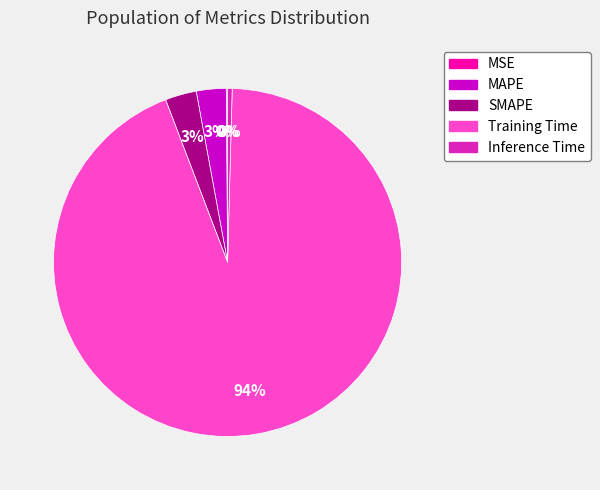

Does any single category account for the majority?

Yes